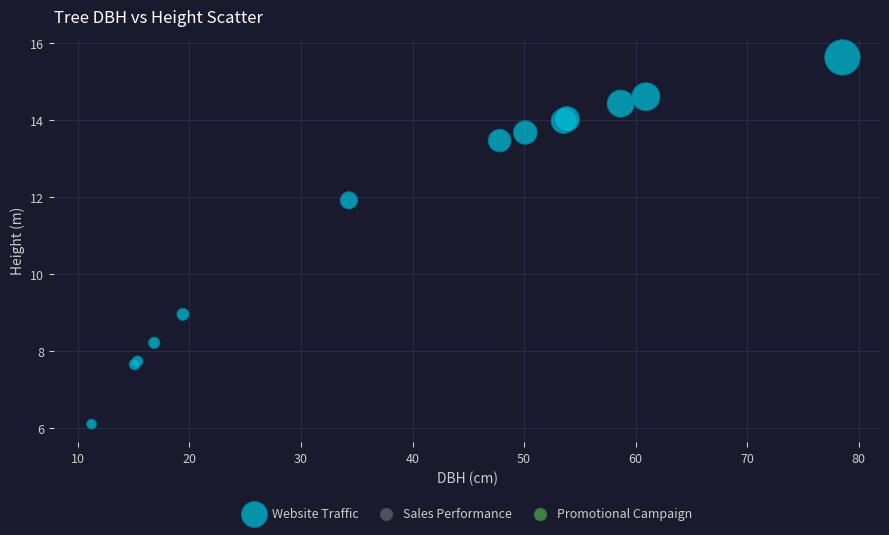

What Y value in the scatter plot is closest to 10?

9.0